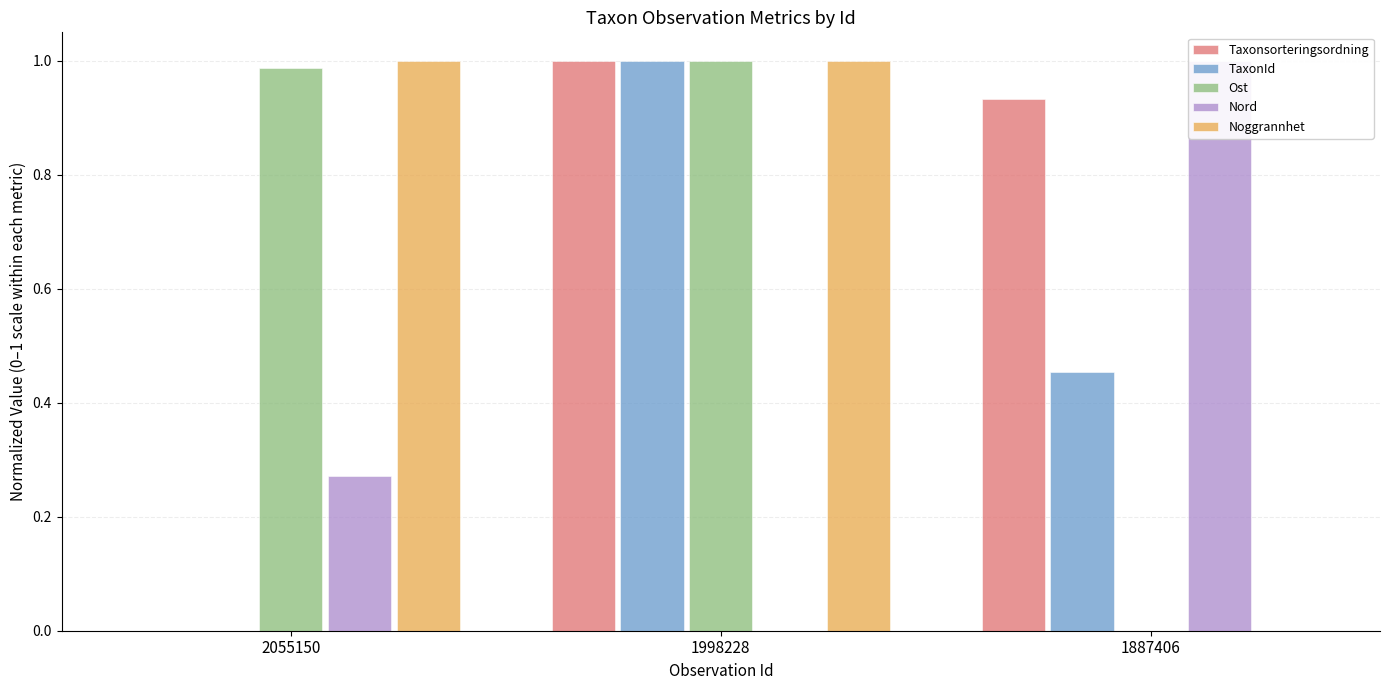

How many TaxonId values are between 0 and 1?

3